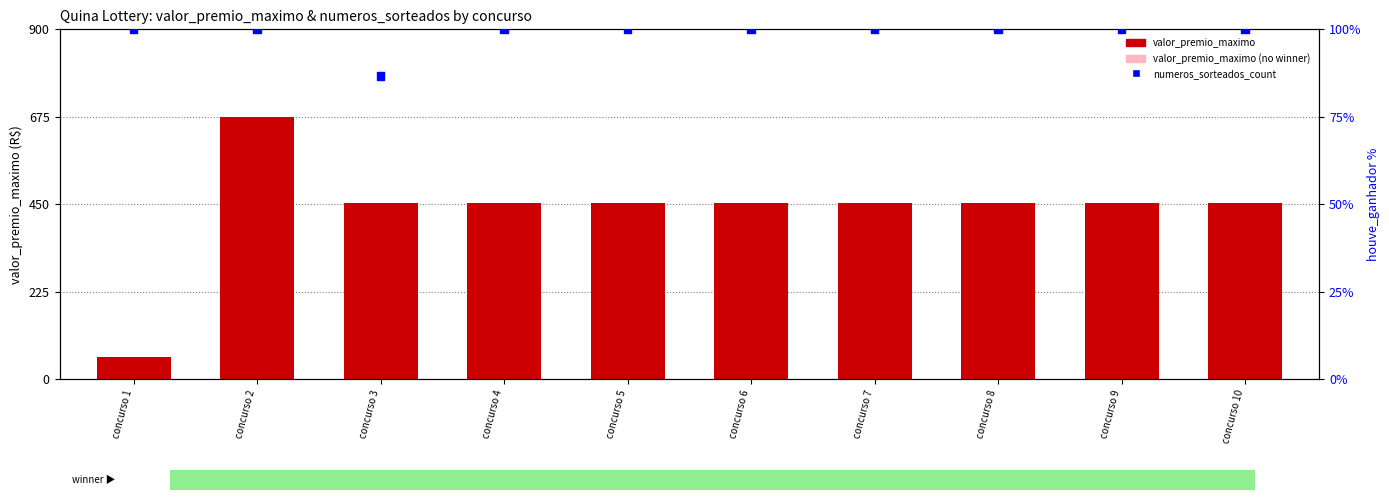

What are all the series names shown in the legend?

valor_premio_maximo, numeros_sorteados_count